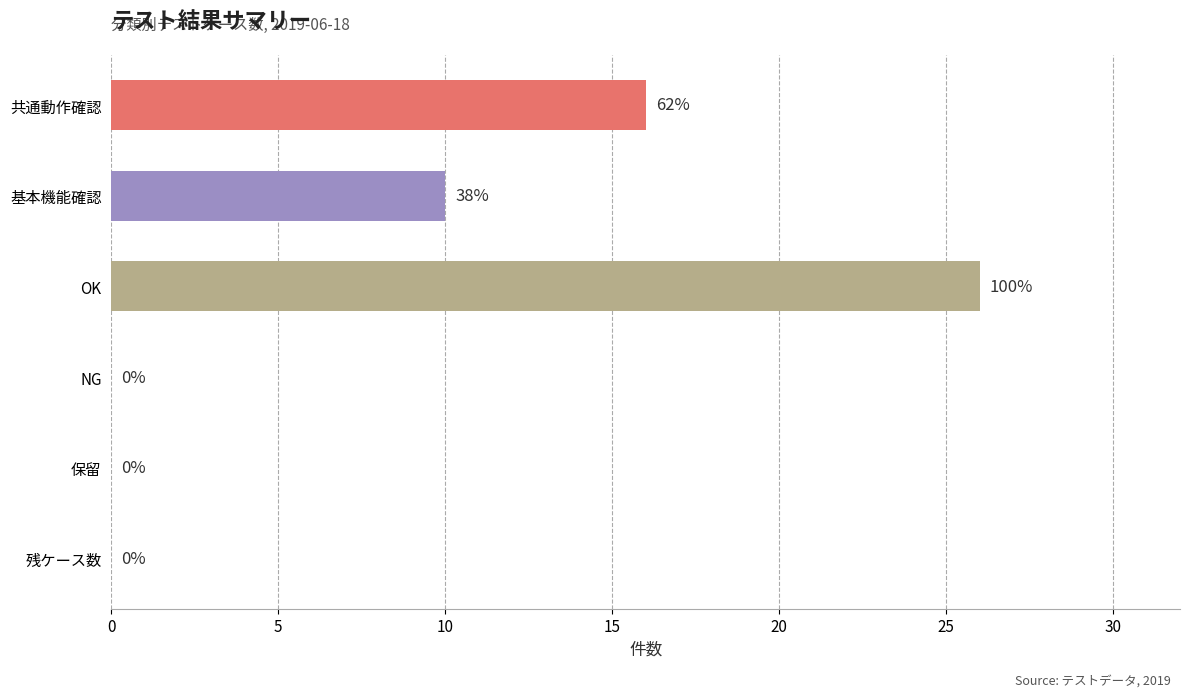

Are the bars horizontal?

Yes